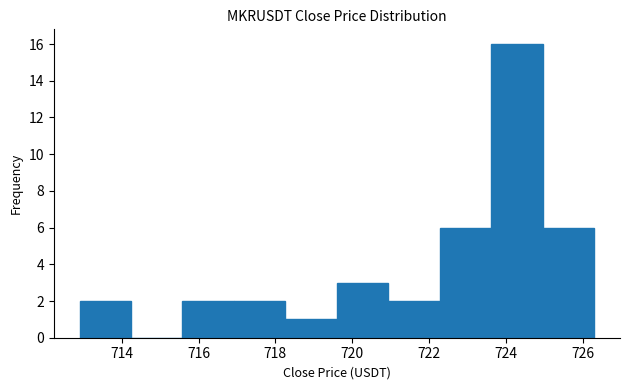

What is the height of the bar covering 712.90 to 714.24 on the x-axis? Neither the bar edges nor the heights are printed on the chart, so give them approximately, as read against the axes.

2